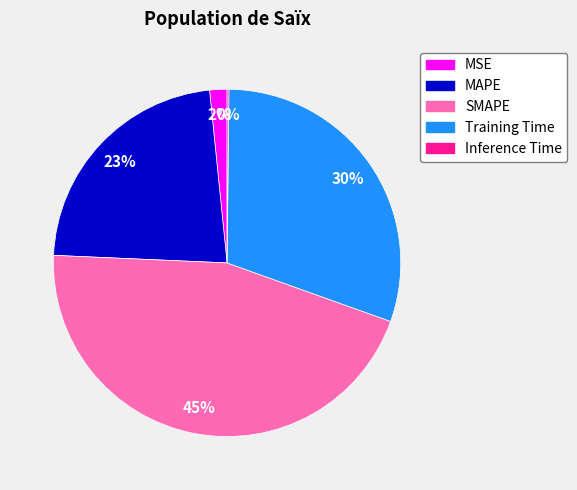

The Training Time slice represents 45% of the pie. True or false?

False